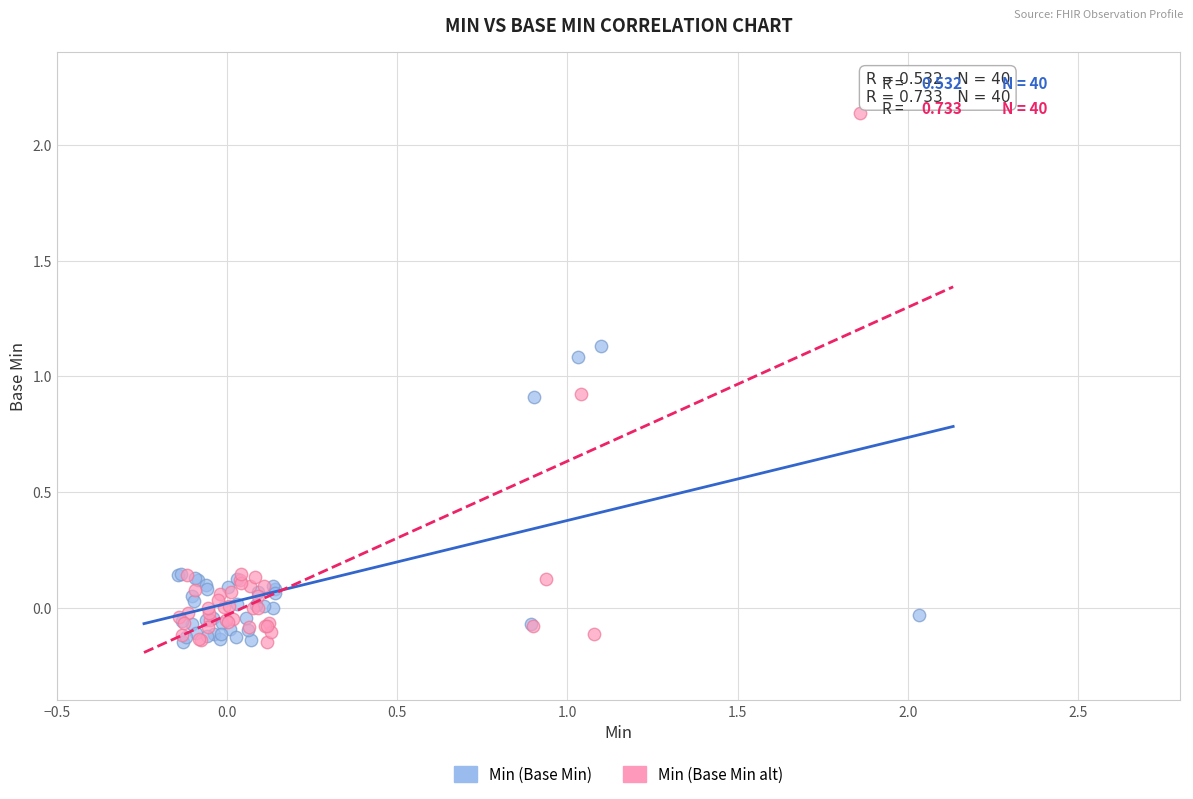

Which series has the widest spread of Y values?

Min (Base Min alt)